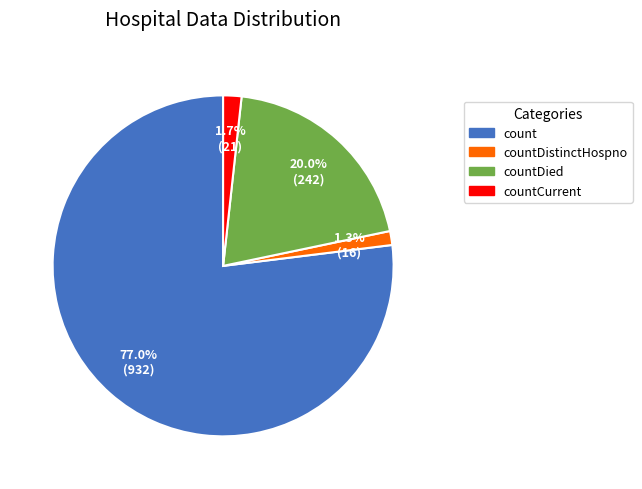

How many slices are in this pie chart?

4